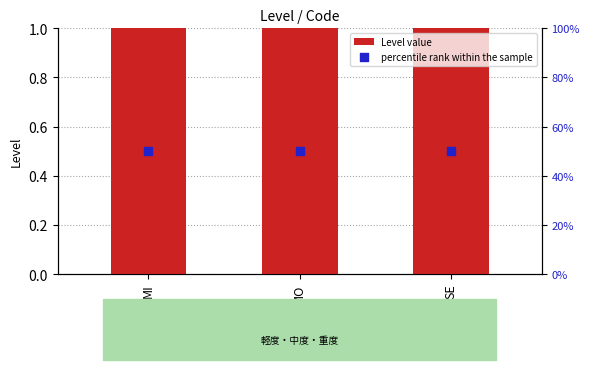

Which series reaches the maximum Y coordinate?

percentile rank within the sample